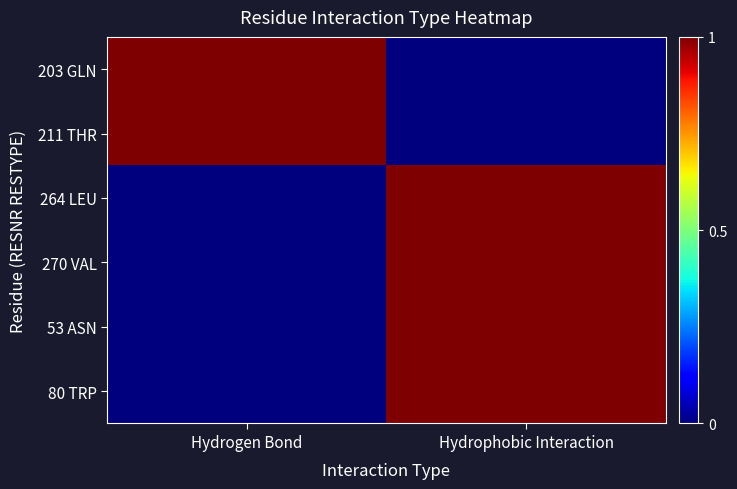

At how many categories does at least one series exceed 0?

2